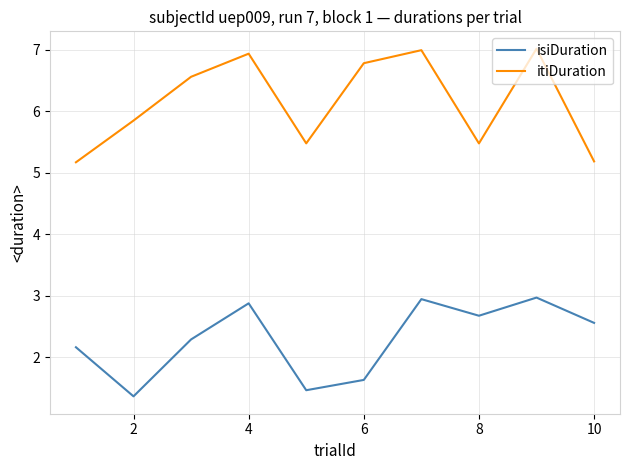

What is the difference between the maximum and minimum values in the isiDuration series?

1.6